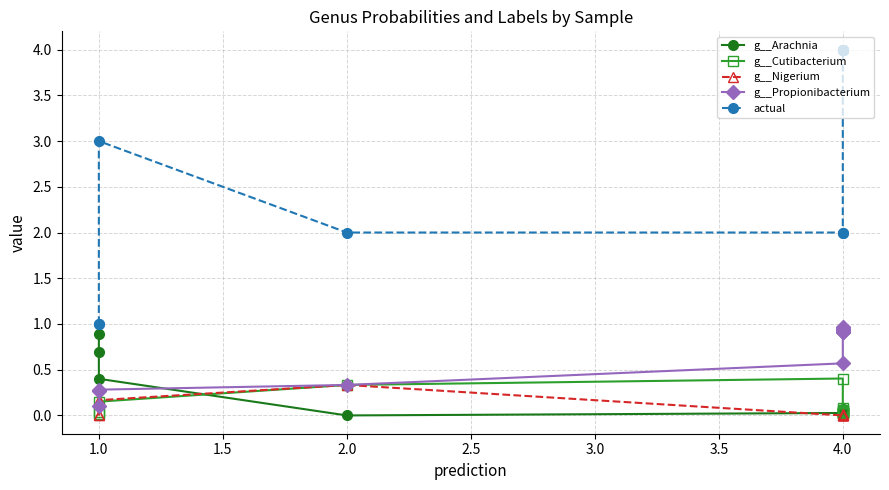

What is the sum of all g__Nigerium values?

0.5